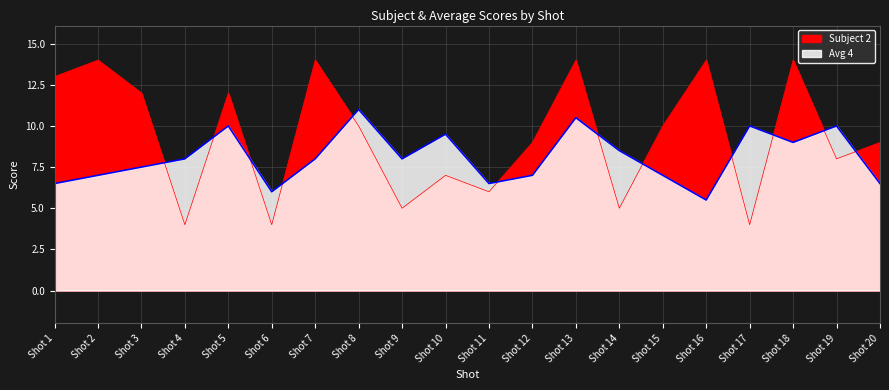

What is the difference between the highest and lowest values at Shot 6?

2.0